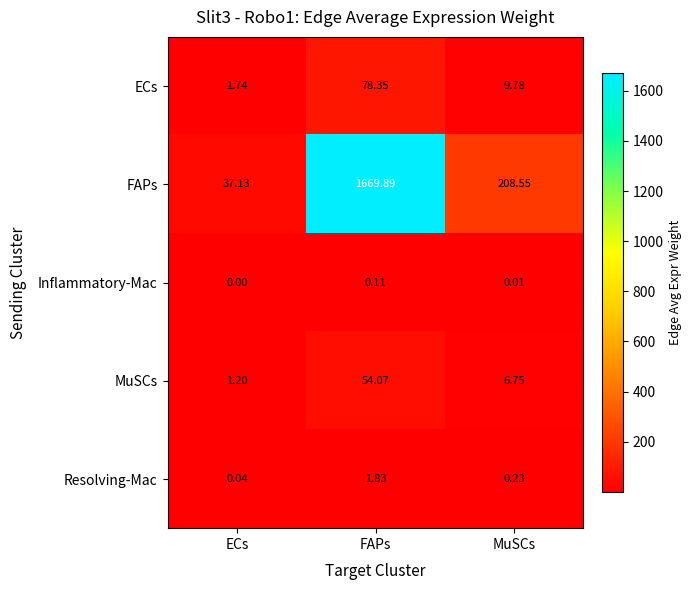

What is the total value across all series at ECs?

40.1